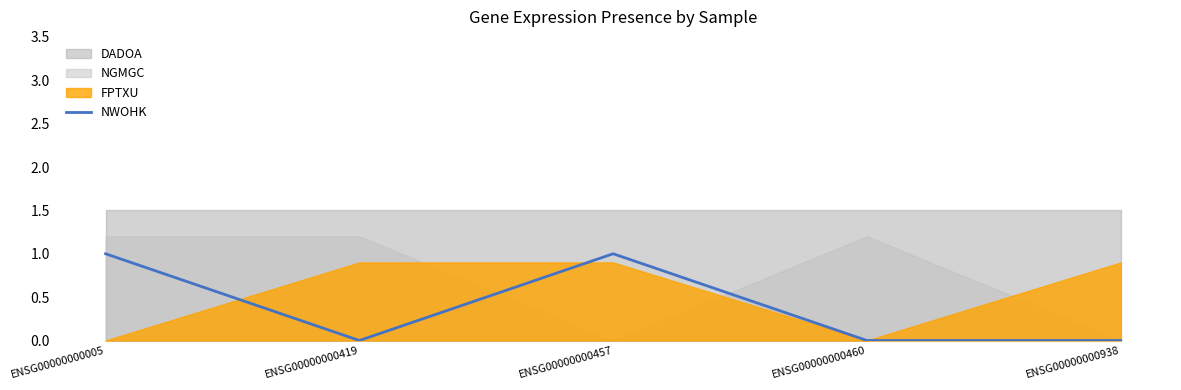

What is the value of the 3rd point from the left?

1